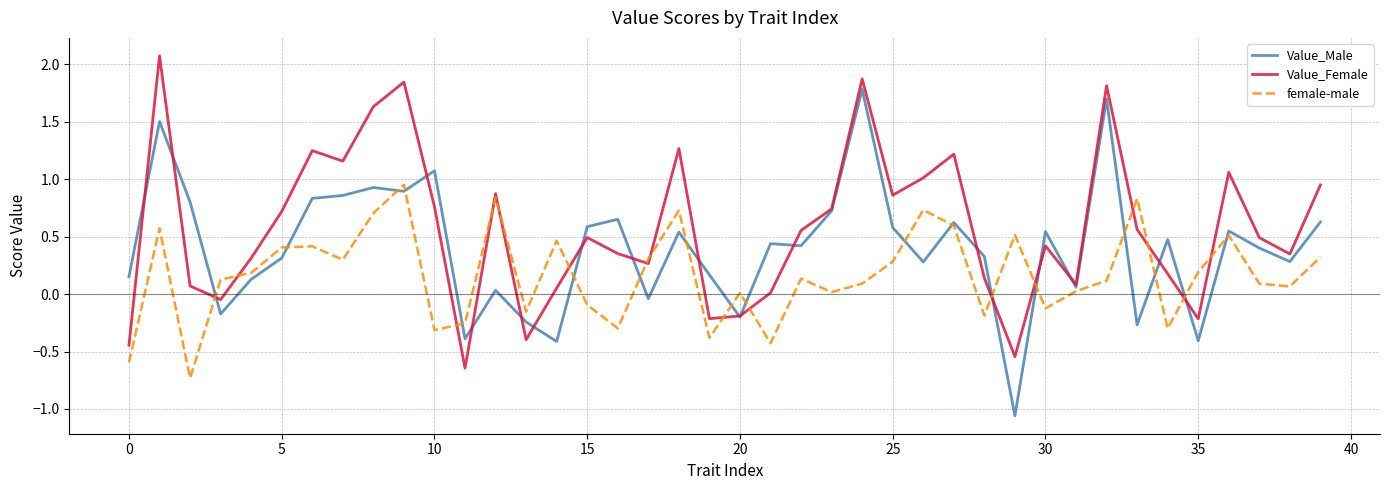

How many interior local peaks does the female-male series have?

12